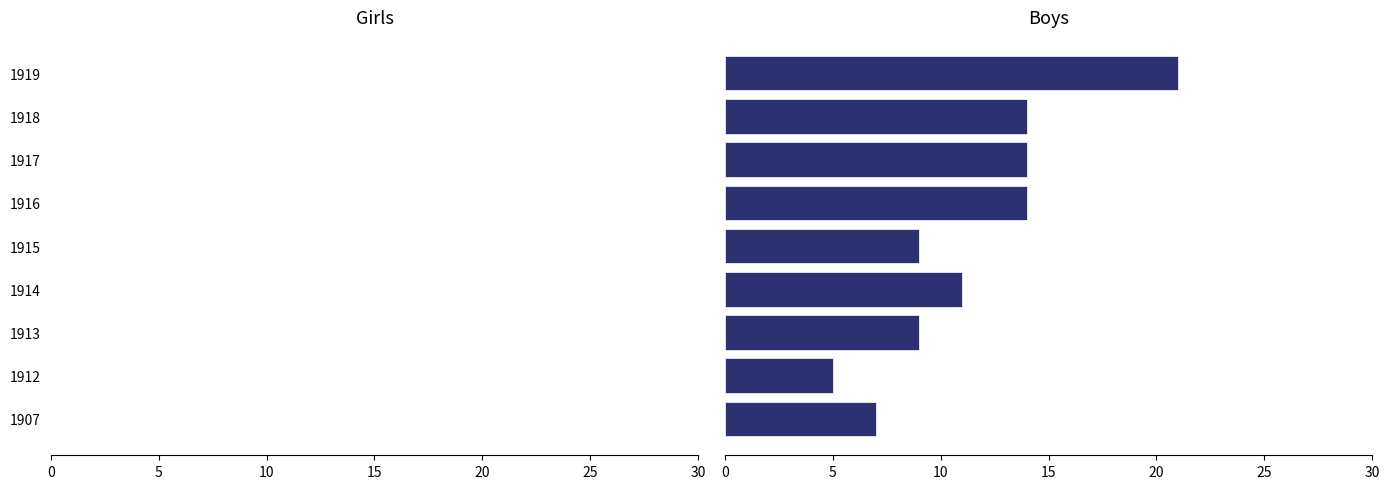

What is the greatest value displayed?

21